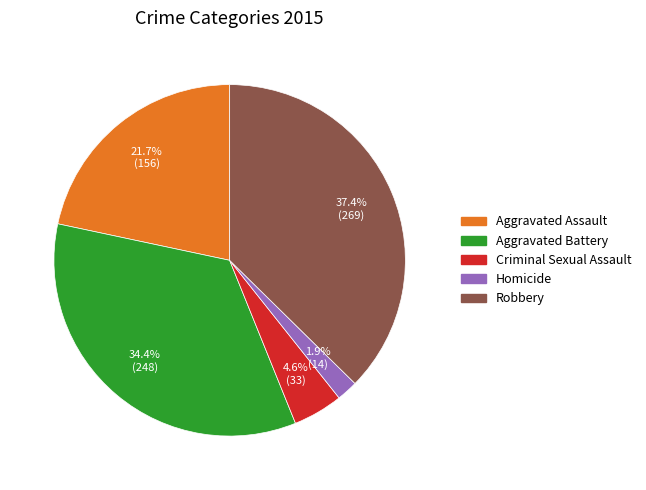

To the nearest percent, what portion does Homicide represent?

2%